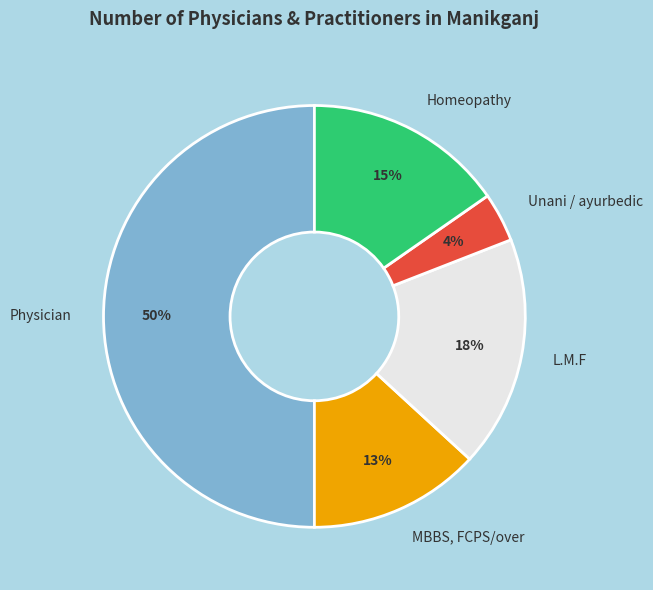

How many segments does this pie chart have?

5